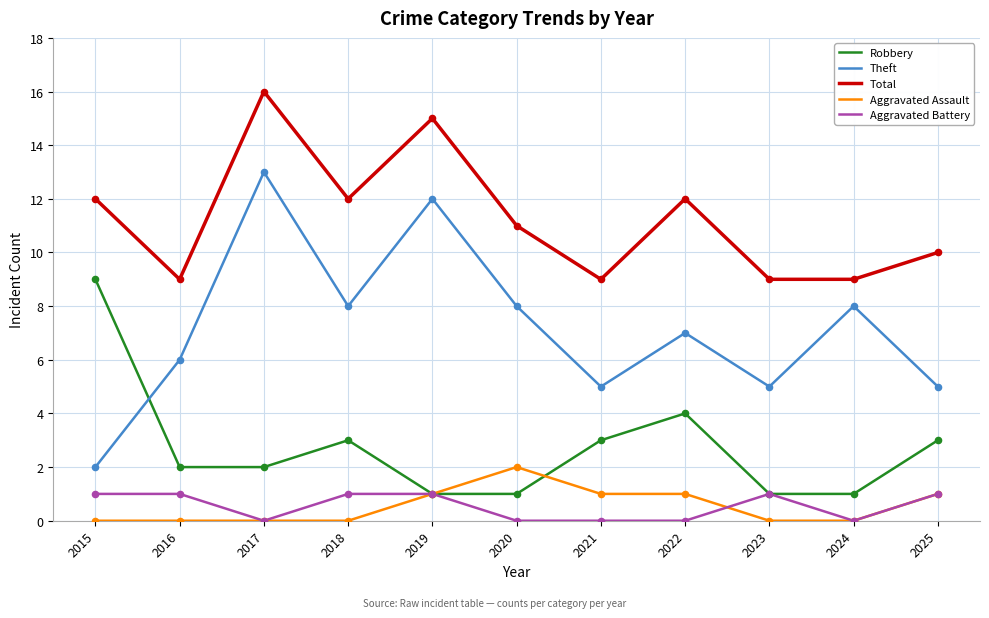

At how many categories does at least one series exceed 14?

2